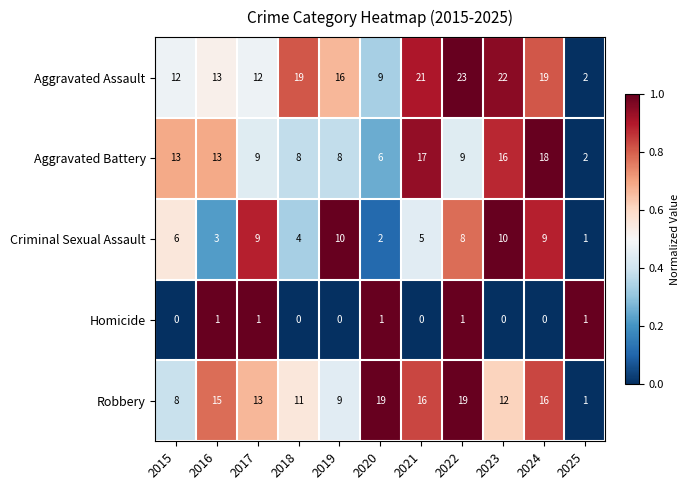

Is it true that Criminal Sexual Assault equals 10 at 2023?

True